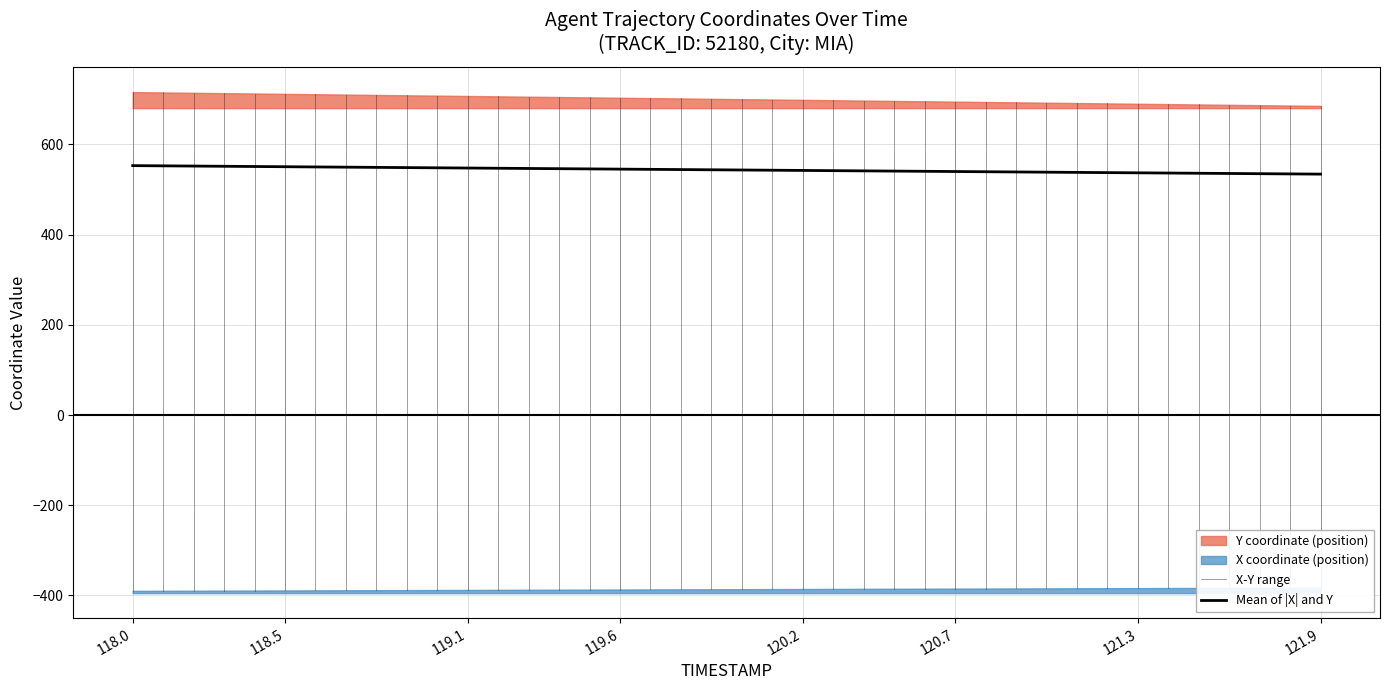

What is the label of the 35th point from the left?

121.4